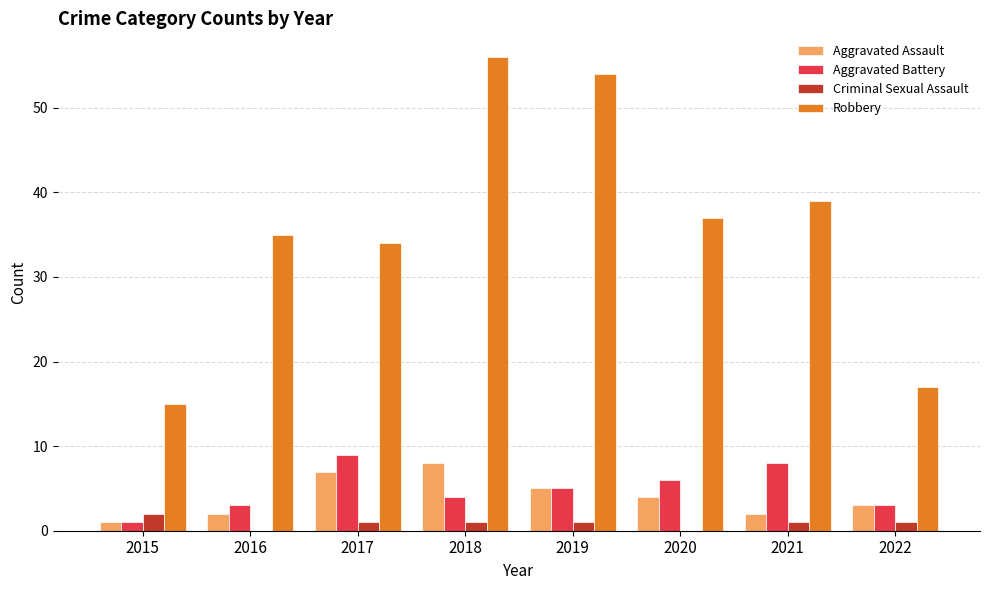

What is the highest value of the Aggravated Battery series?

9